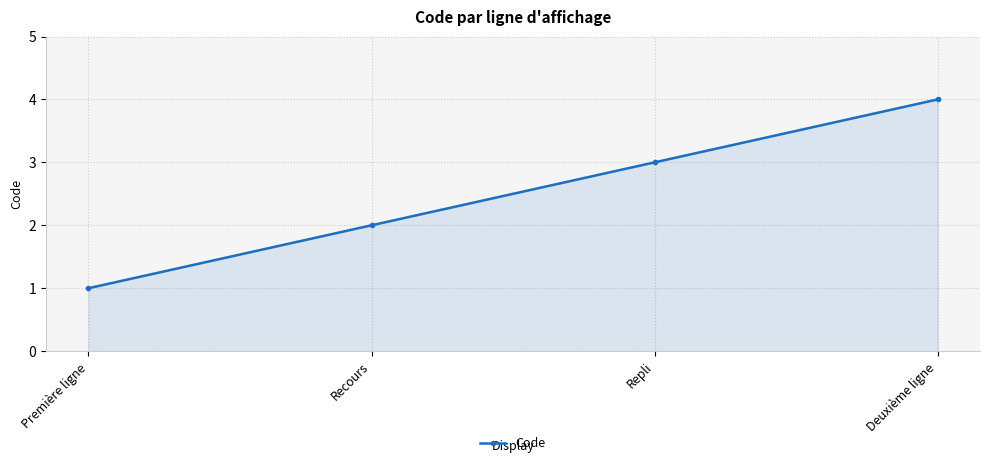

Read the value at Première ligne.

1